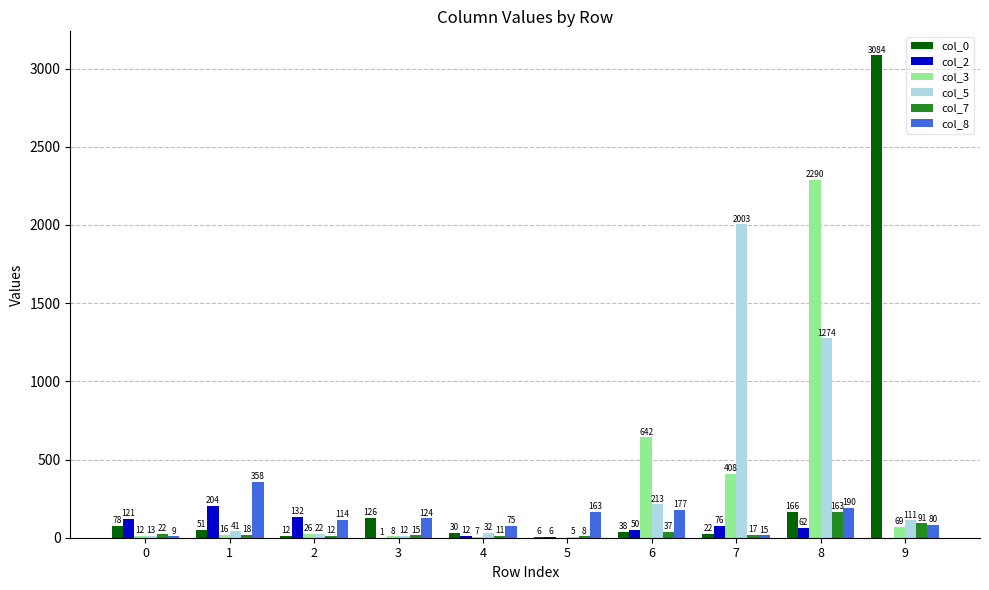

At which category is the sum across all series the highest?

8